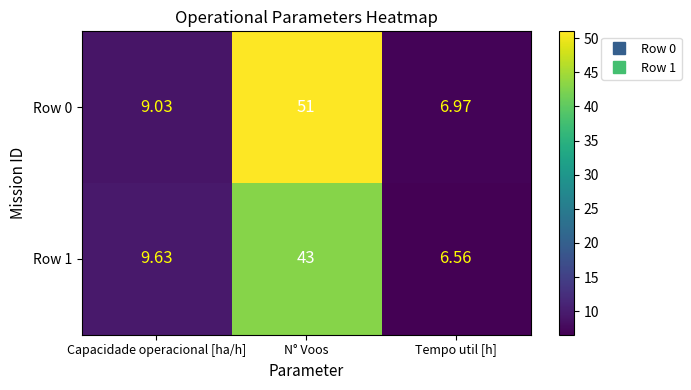

What is the difference between the highest and lowest values at N° Voos?

8.0